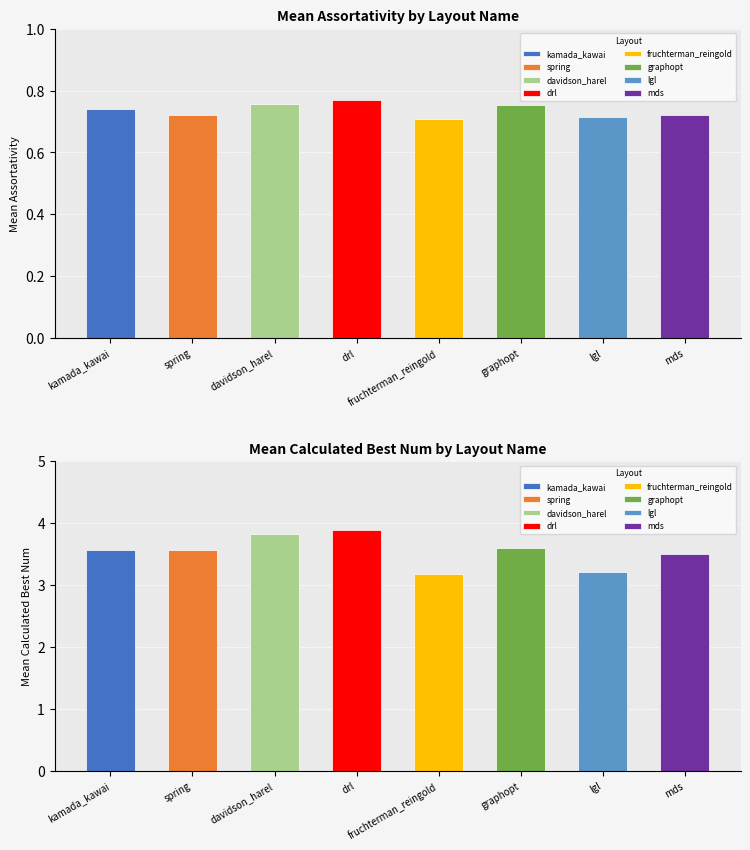

Reading right to left, what are all the values shown in this chart?

assortativity_mean: 0.7	0.7	0.8	0.7	0.8	0.8	0.7	0.7
calculated_bestnum_mean: 3.5	3.2	3.6	3.2	3.9	3.8	3.6	3.6